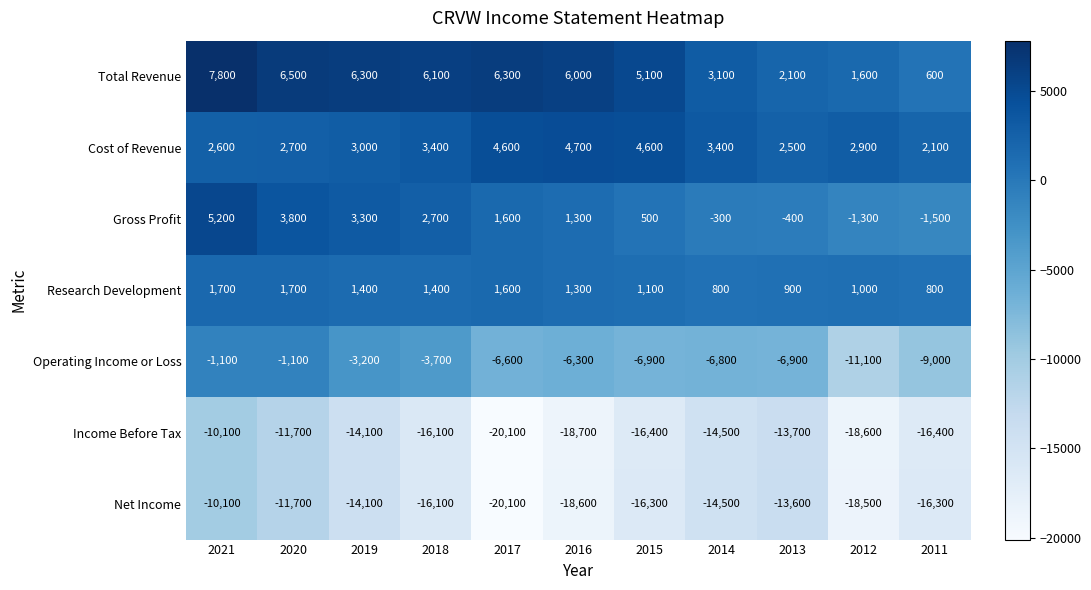

The value of Cost of Revenue at 2014 is 5862. True or false?

False